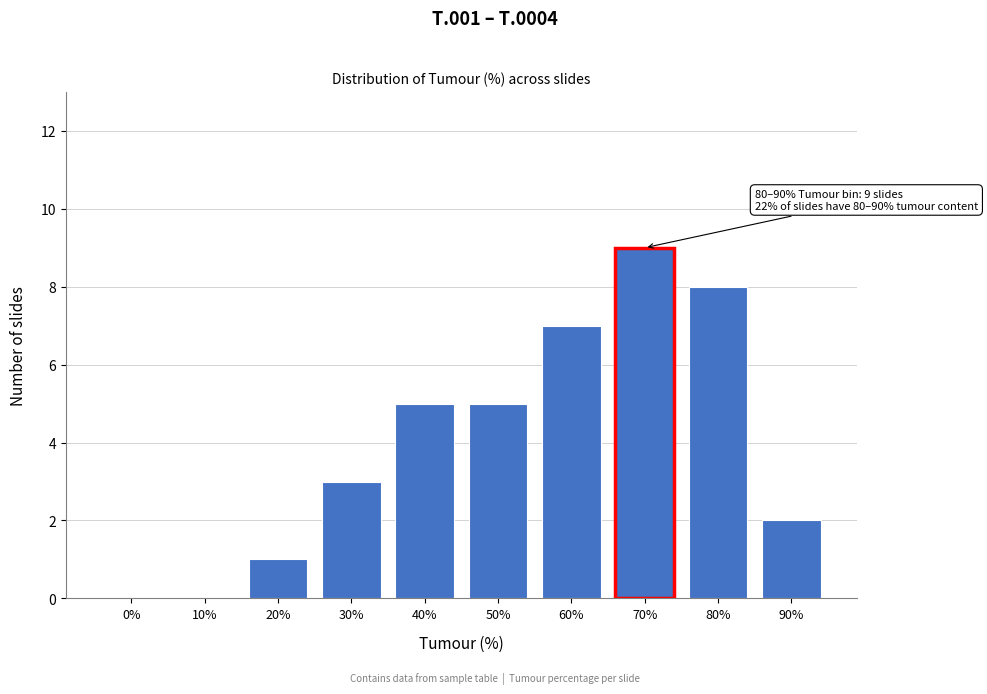

Reading left to right, what are all the values shown in this chart?

0%=0	10%=0	20%=1	30%=3	40%=5	50%=5	60%=7	70%=9	80%=8	90%=2